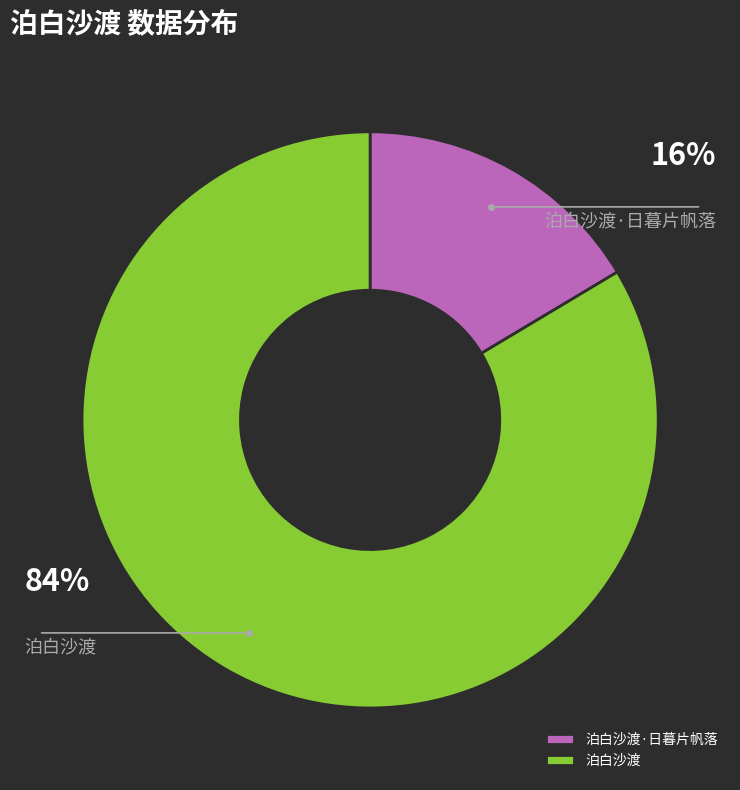

Rank the categories by value from lowest to highest.

泊白沙渡·日暮片帆落, 泊白沙渡